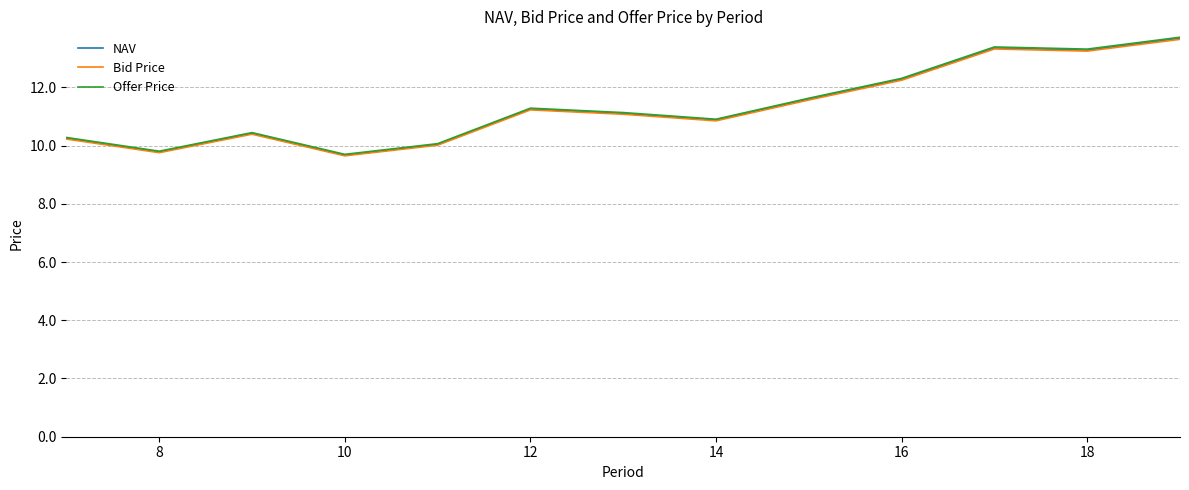

Which series has the widest spread of values?

Offer Price